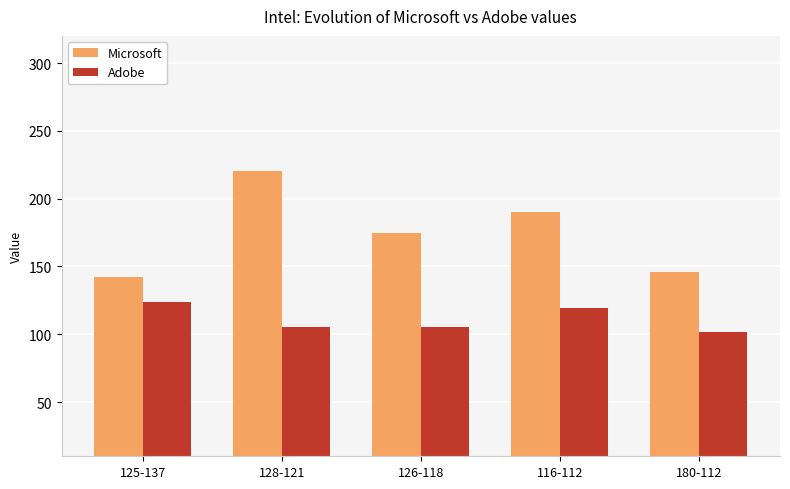

Rank the categories by Microsoft value from lowest to highest.

125-137, 180-112, 126-118, 116-112, 128-121